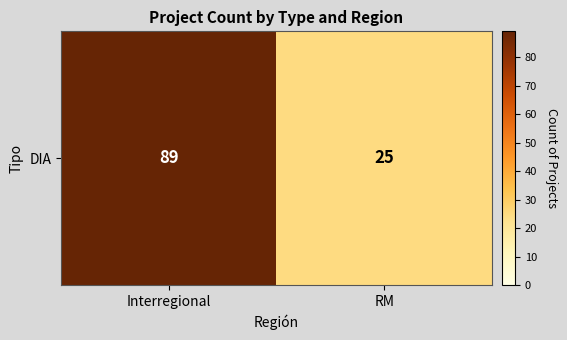

What is the change in value from Interregional to RM?

-64